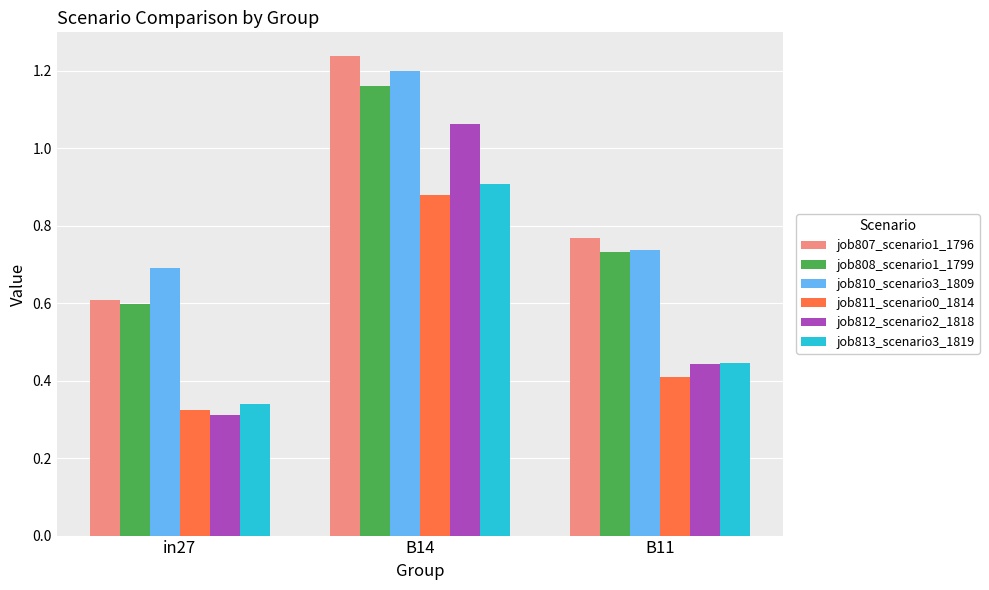

At how many categories does at least one series exceed 0?

3